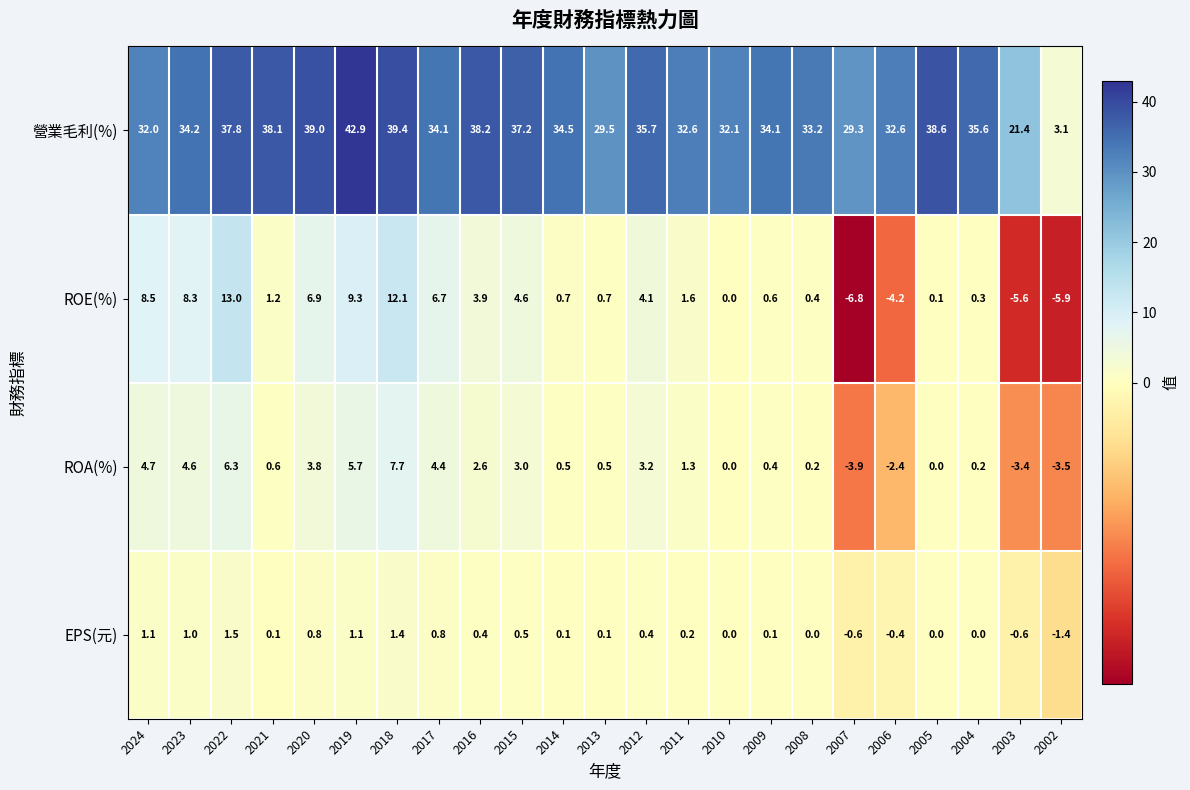

What is the total value across all series at 2005?

38.7